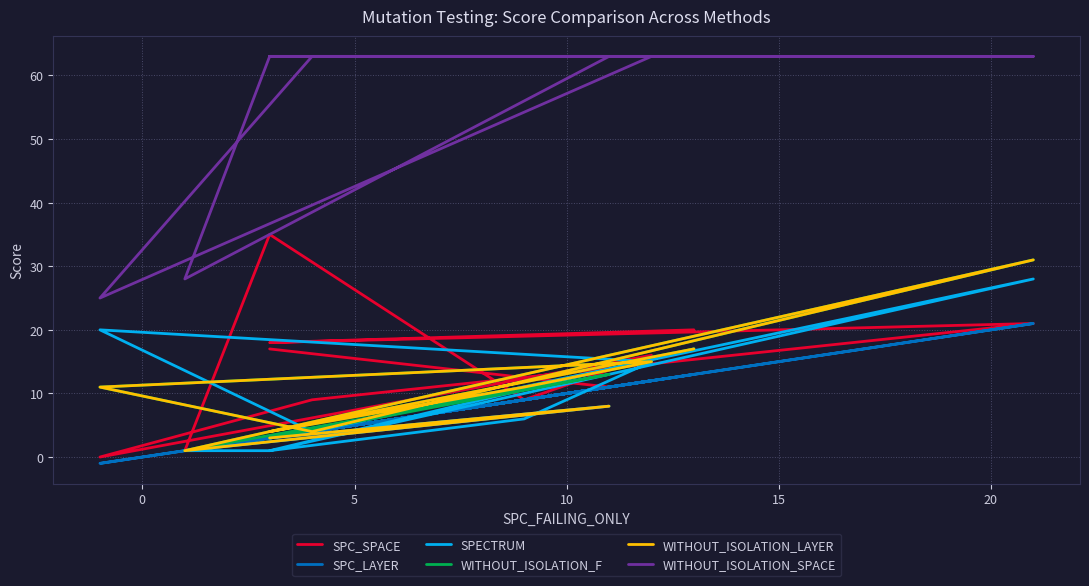

Which series has the largest range (max minus min)?

WITHOUT_ISOLATION_SPACE